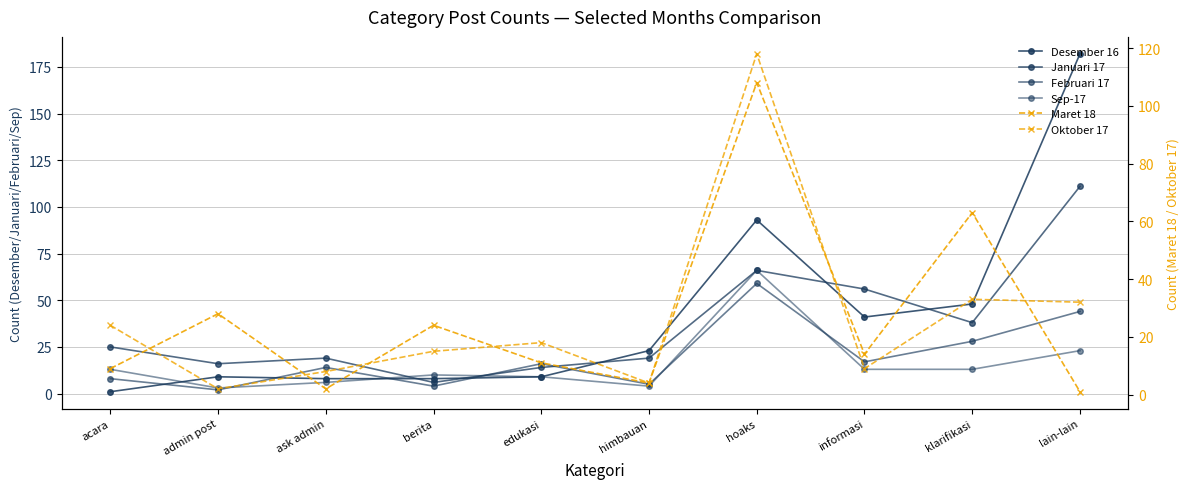

In Sep-17, how many points are lower than both neighbors (excluding endpoints)?

2